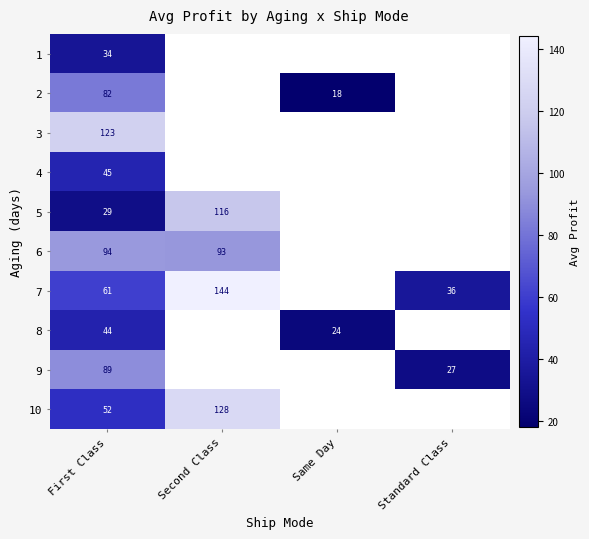

What is the maximum value shown in the chart?

144.1